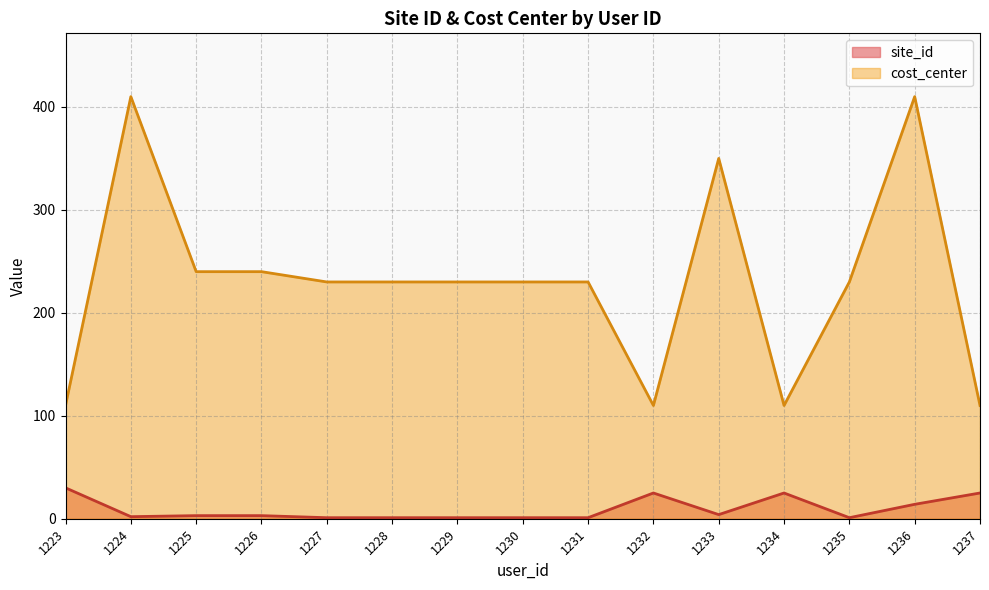

Reading right to left, extract all data points from this chart.

site_id: 1237=25	1236=14	1235=1	1234=25	1233=4	1232=25	1231=1	1230=1	1229=1	1228=1	1227=1	1226=3	1225=3	1224=2	1223=30
cost_center: 1237=110	1236=410	1235=230	1234=110	1233=350	1232=110	1231=230	1230=230	1229=230	1228=230	1227=230	1226=240	1225=240	1224=410	1223=110